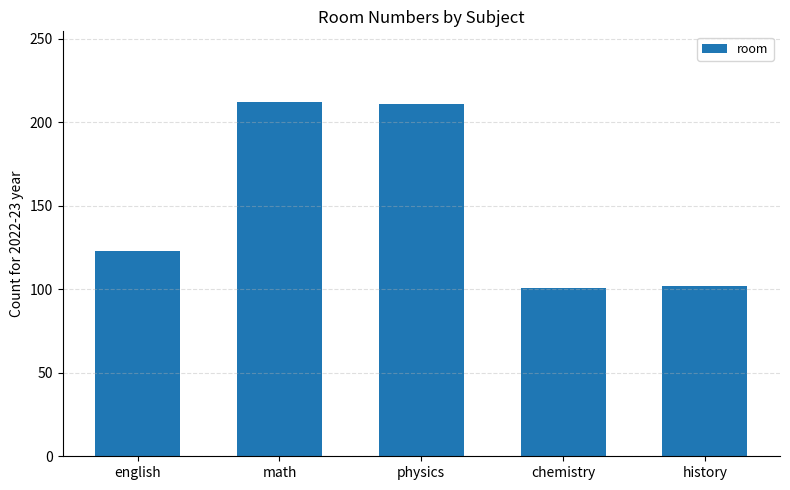

True or false: the data shows 212 at math.

True